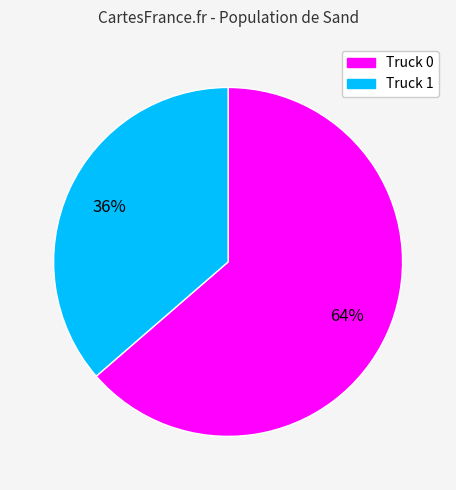

Do Truck 0 and Truck 1 together represent more than half of the pie?

Yes